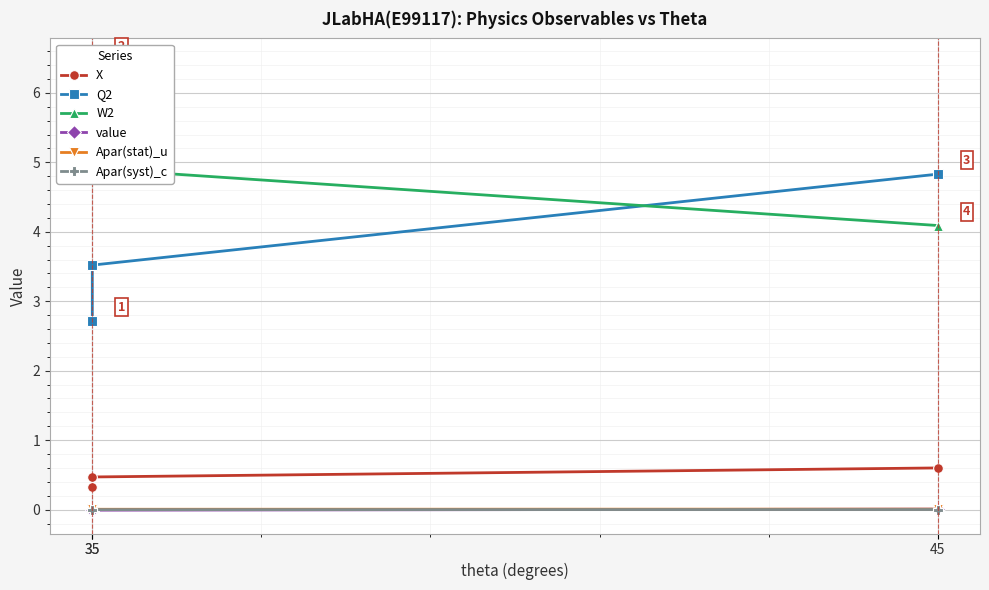

Which series has the largest range (max minus min)?

W2